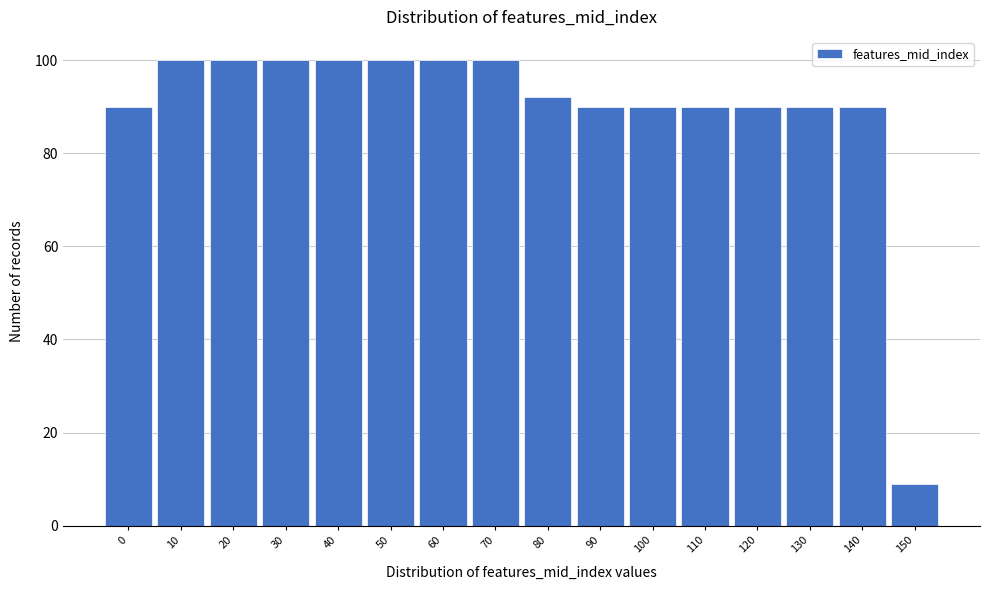

Reading left to right, list all the values displayed in this chart.

90	100	100	100	100	100	100	100	92	90	90	90	90	90	90	9